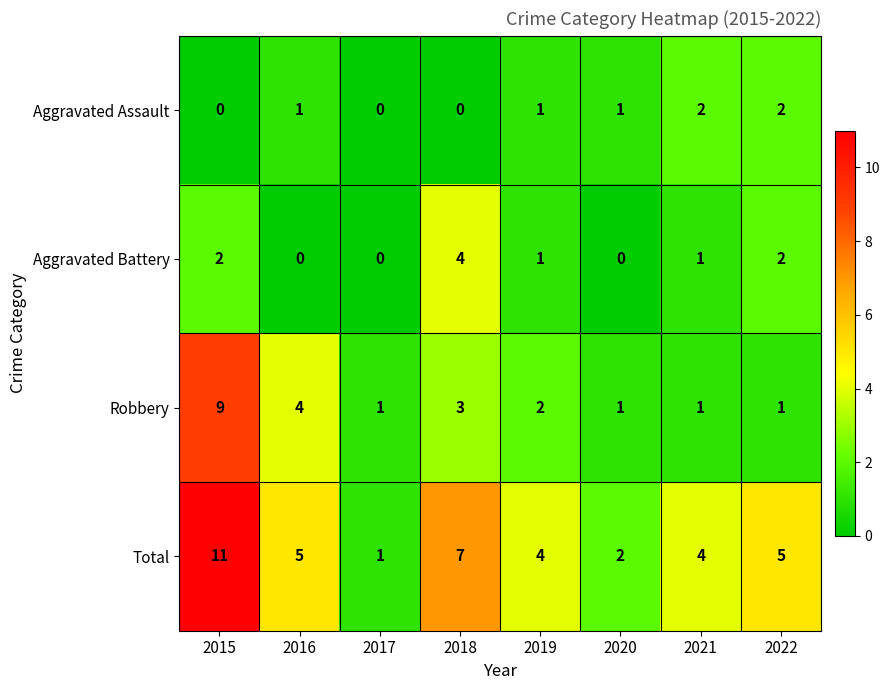

True or false: Total has a value of 7 at 2018.

True